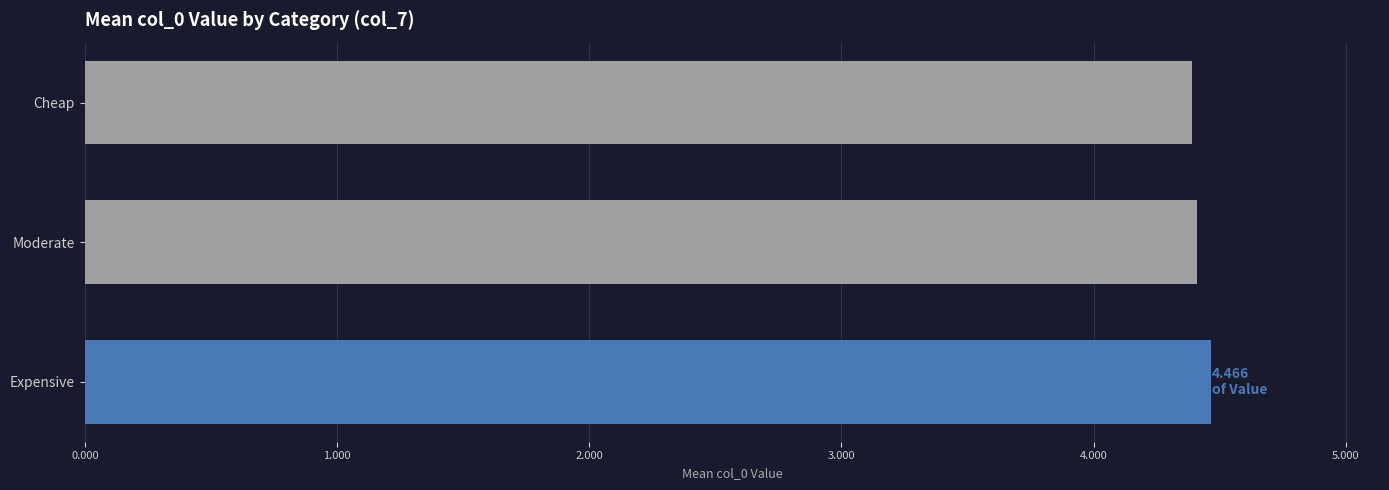

Count the values in the range 4 to 5.

3